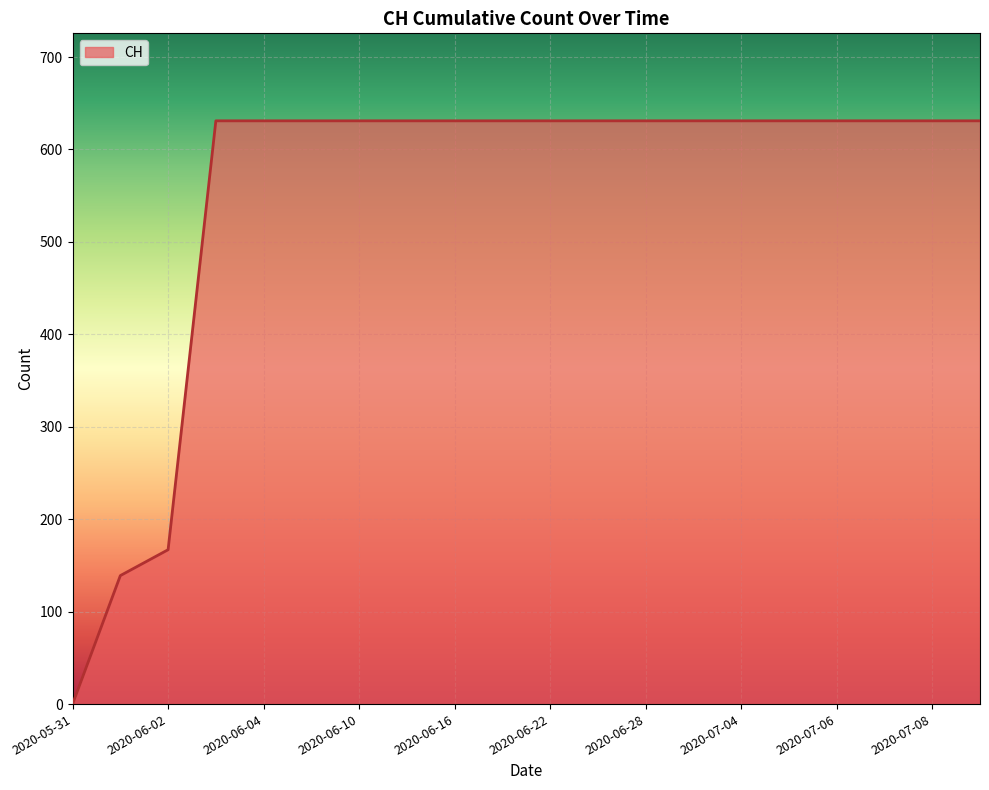

What is the difference between the maximum and minimum values?

631